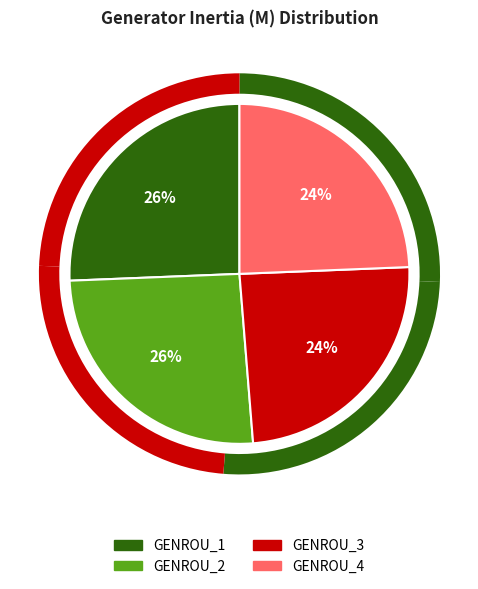

Is it true that GENROU_2 is 17% of the pie?

False